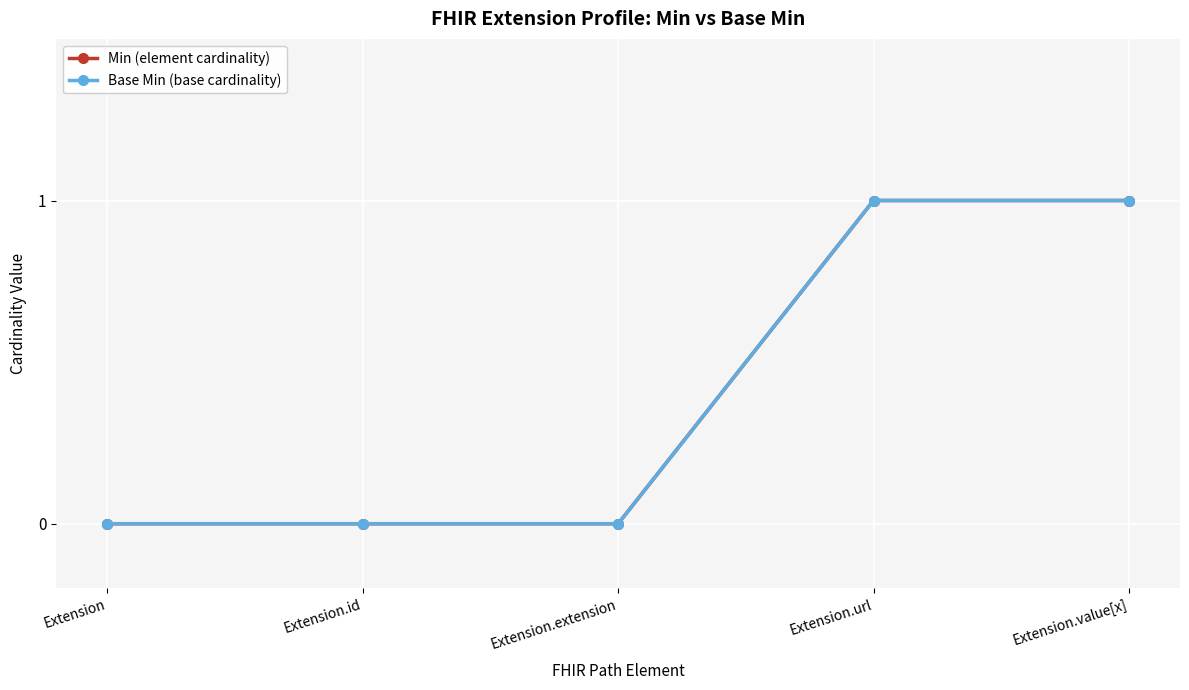

How many lines are shown in the chart?

2